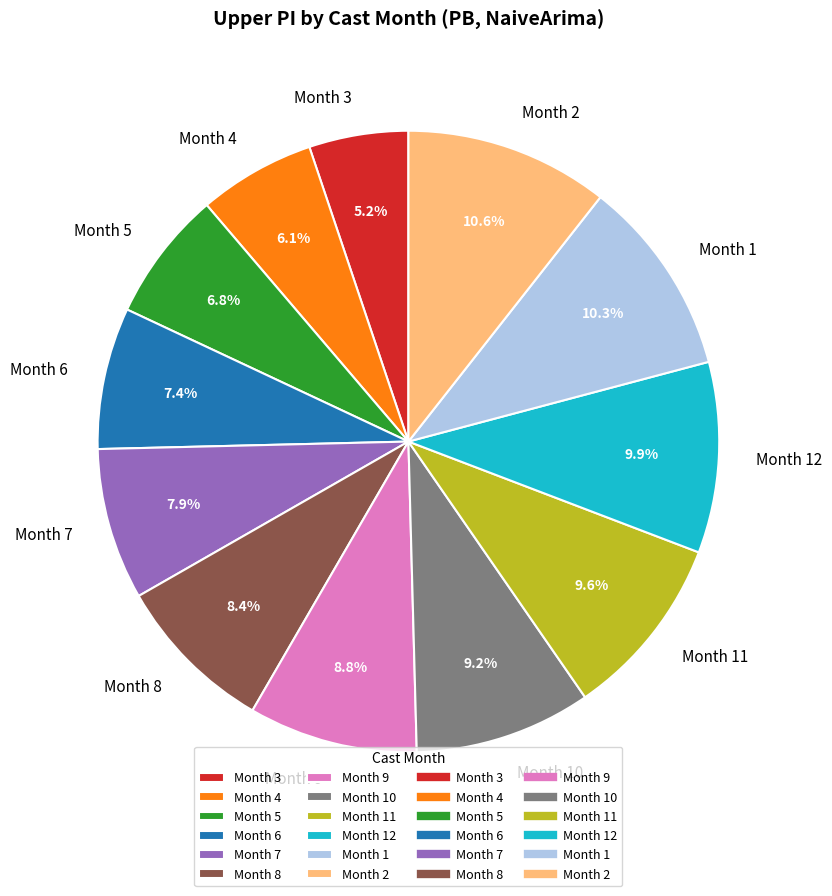

Which slice is the smallest?

Month 3